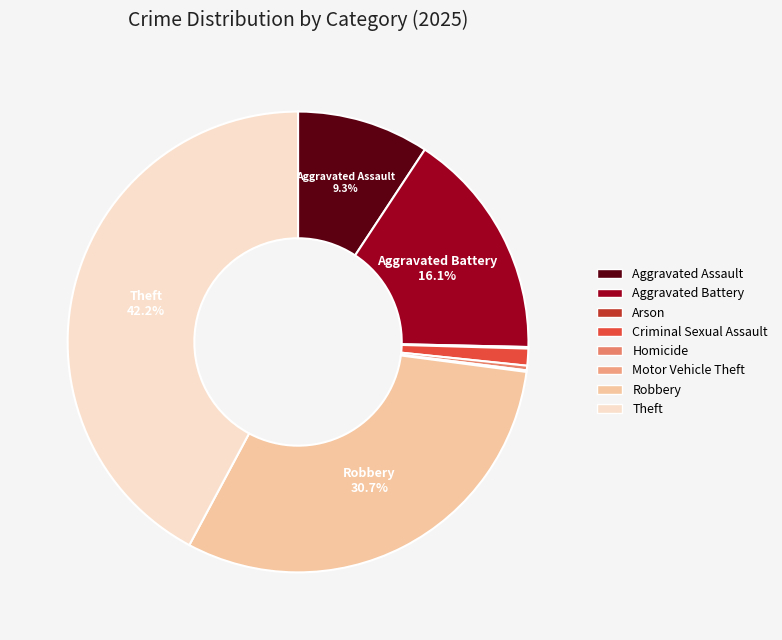

To the nearest percent, what is the combined percentage of Aggravated Assault and Aggravated Battery?

25%